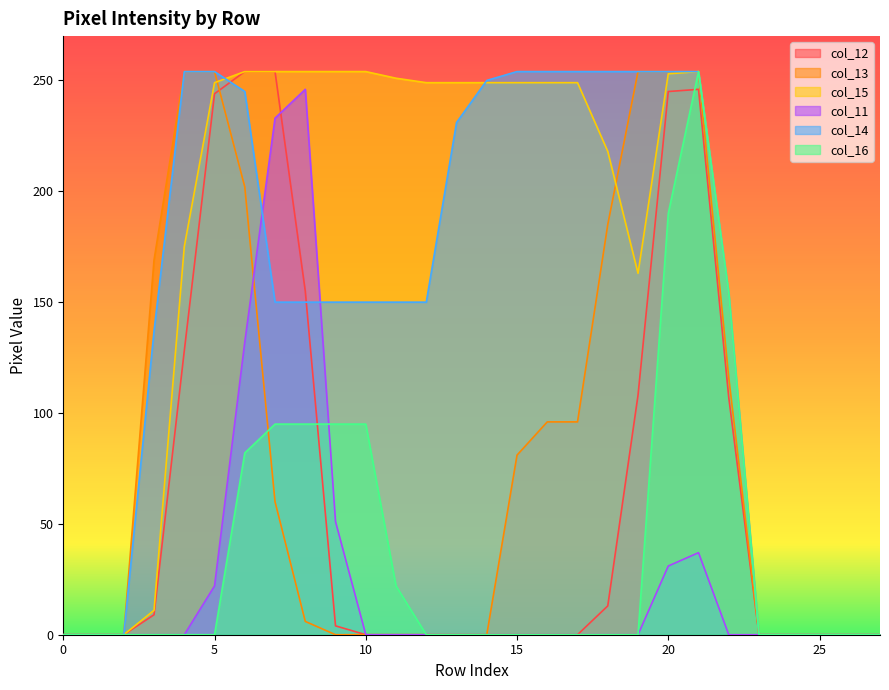

How many lines are shown in the chart?

6